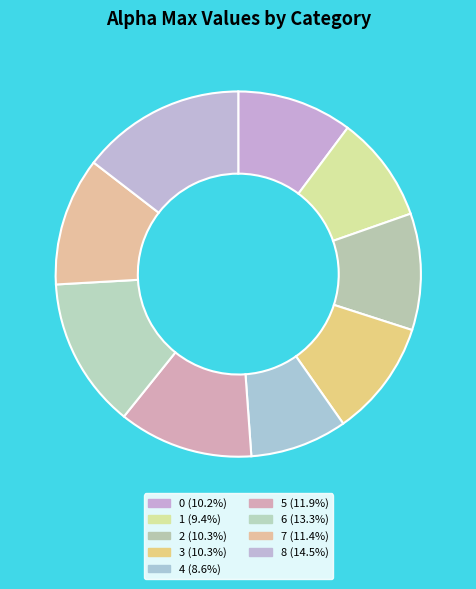

Does any single category account for the majority?

No